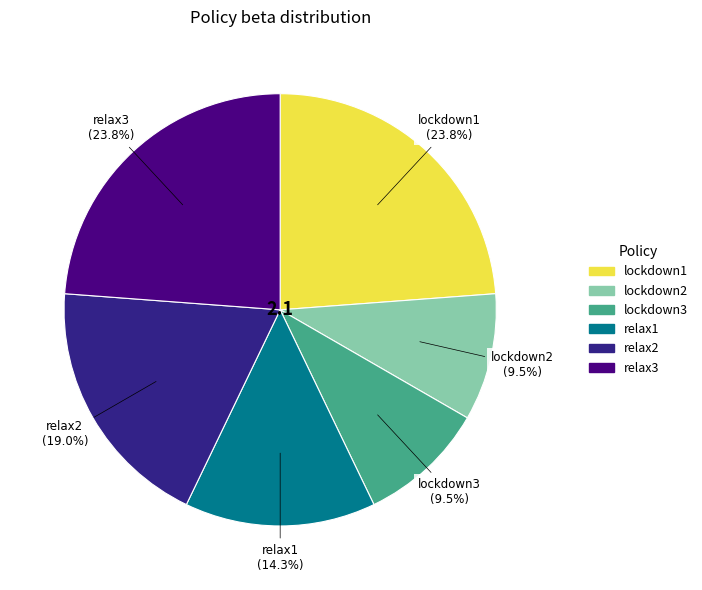

Do lockdown3 and relax1 together represent more than half of the pie?

No